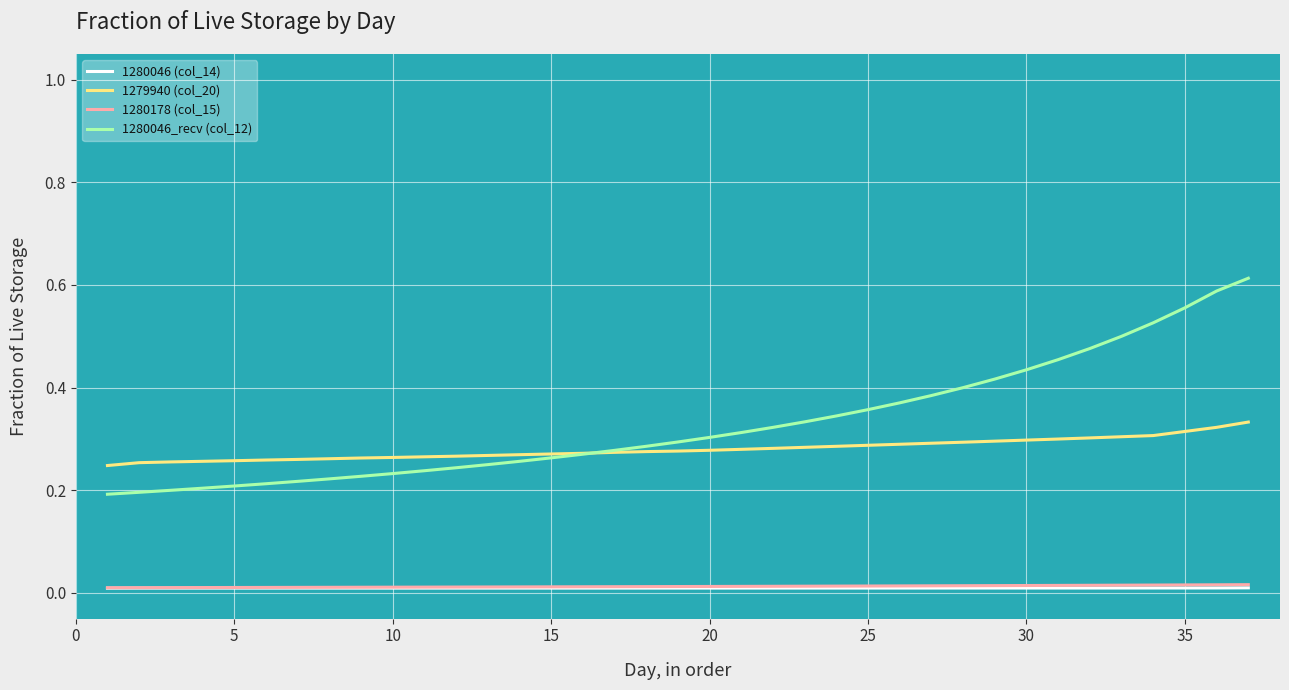

What is the difference between the maximum and minimum values in the 1279940 (col_20) series?

0.1